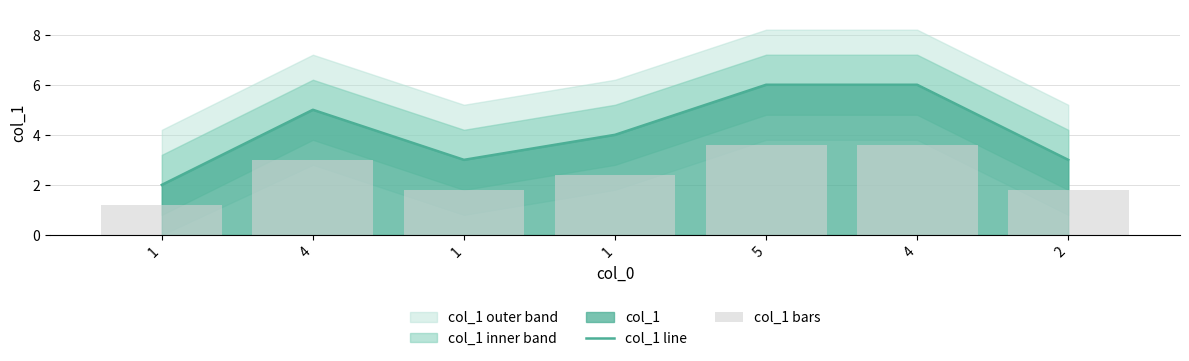

What is the label of the 5th bar from the right?

1